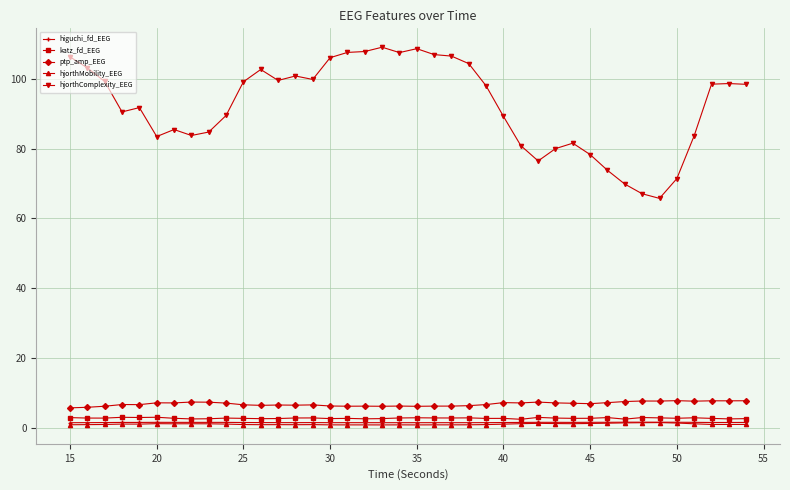

Does the chart display data point markers on the line(s)?

Yes